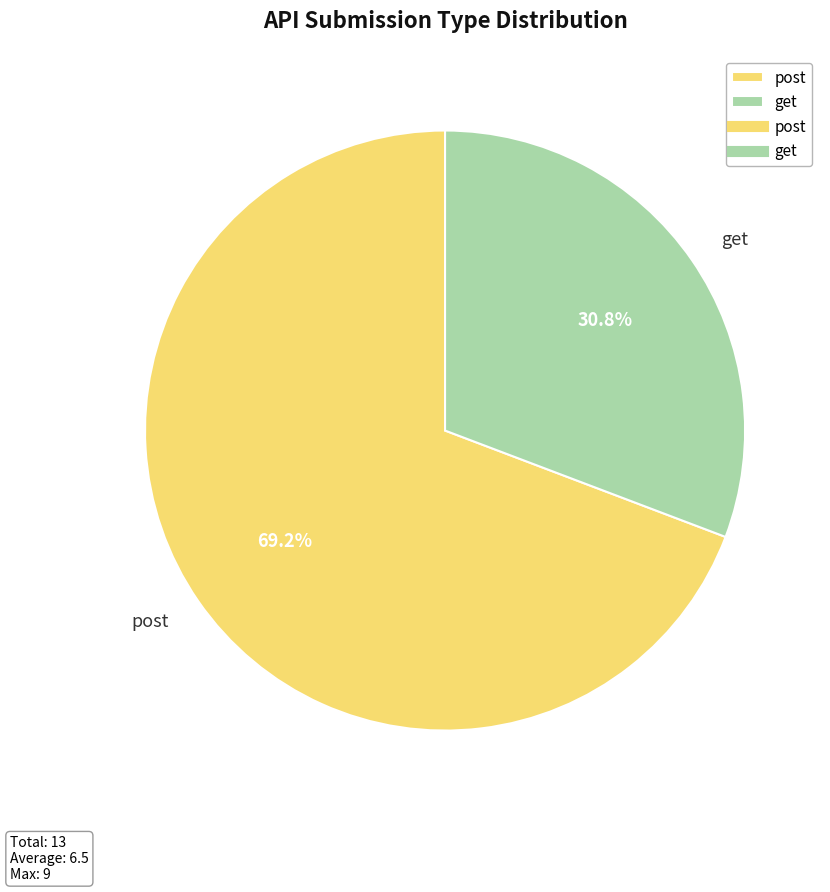

How many slices are in this pie chart?

2